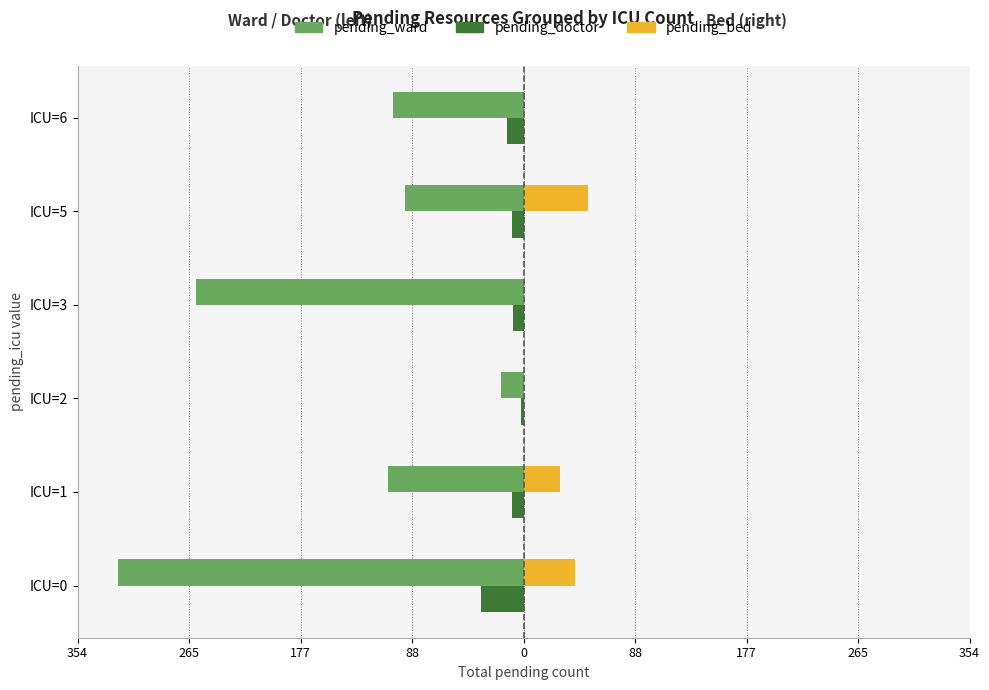

What are all the series names shown in the legend?

pending_ward, pending_doctor, pending_bed